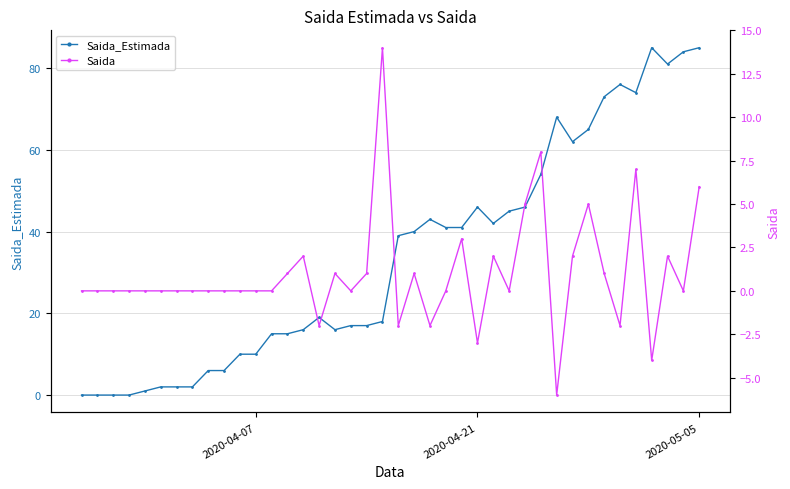

Is it true that Saida equals -3 at 2020-04-21?

True